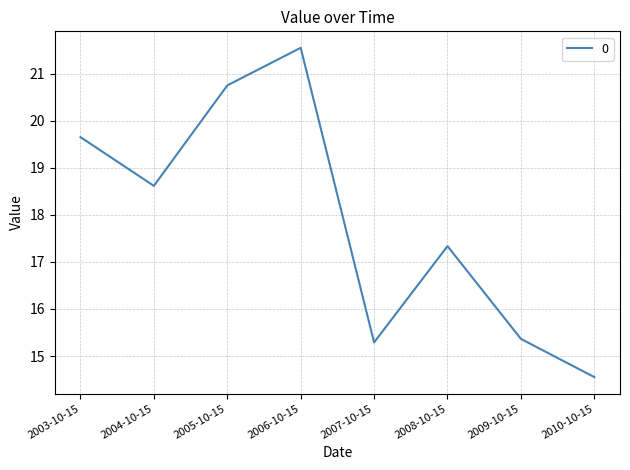

What is the change in value from 2003-10-15 to 2009-10-15?

-4.3